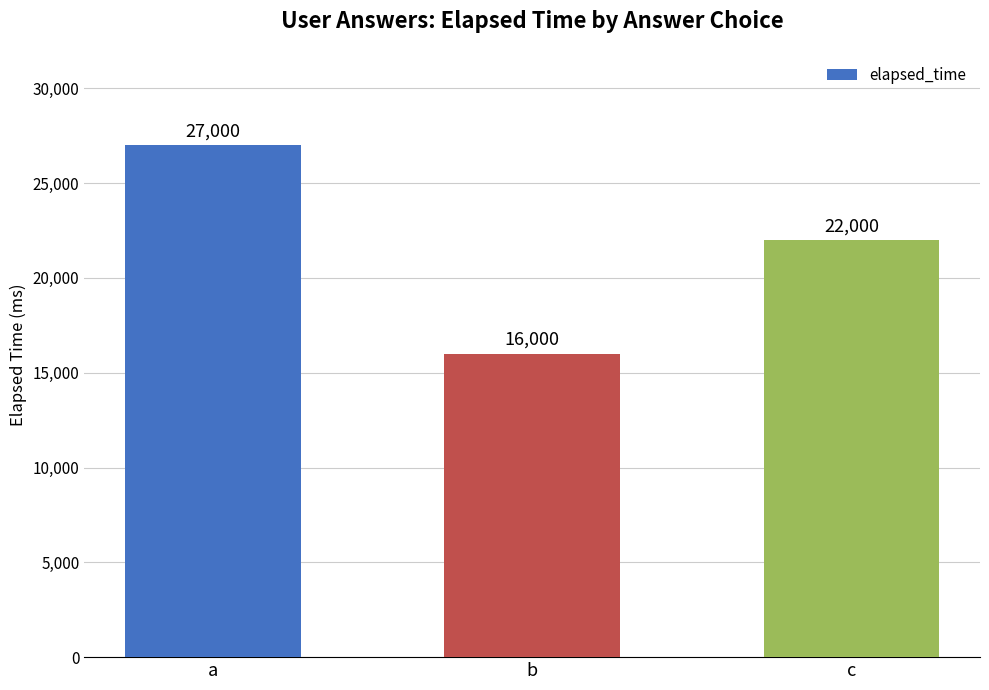

Are the bars grouped side by side (vs. stacked)?

No